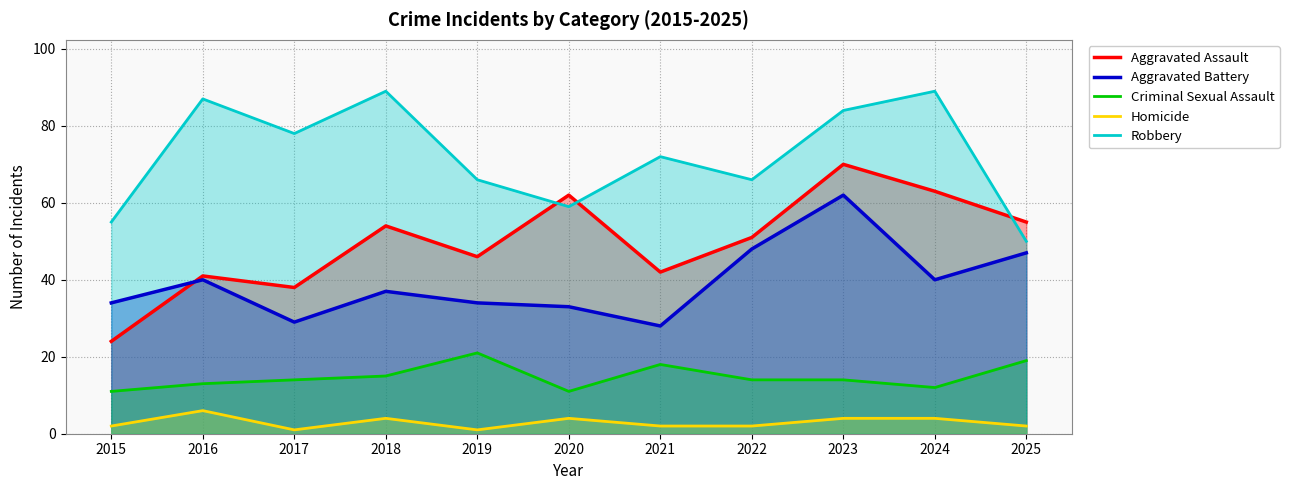

Rank the series by their maximum value, from highest to lowest.

Robbery, Aggravated Assault, Aggravated Battery, Criminal Sexual Assault, Homicide